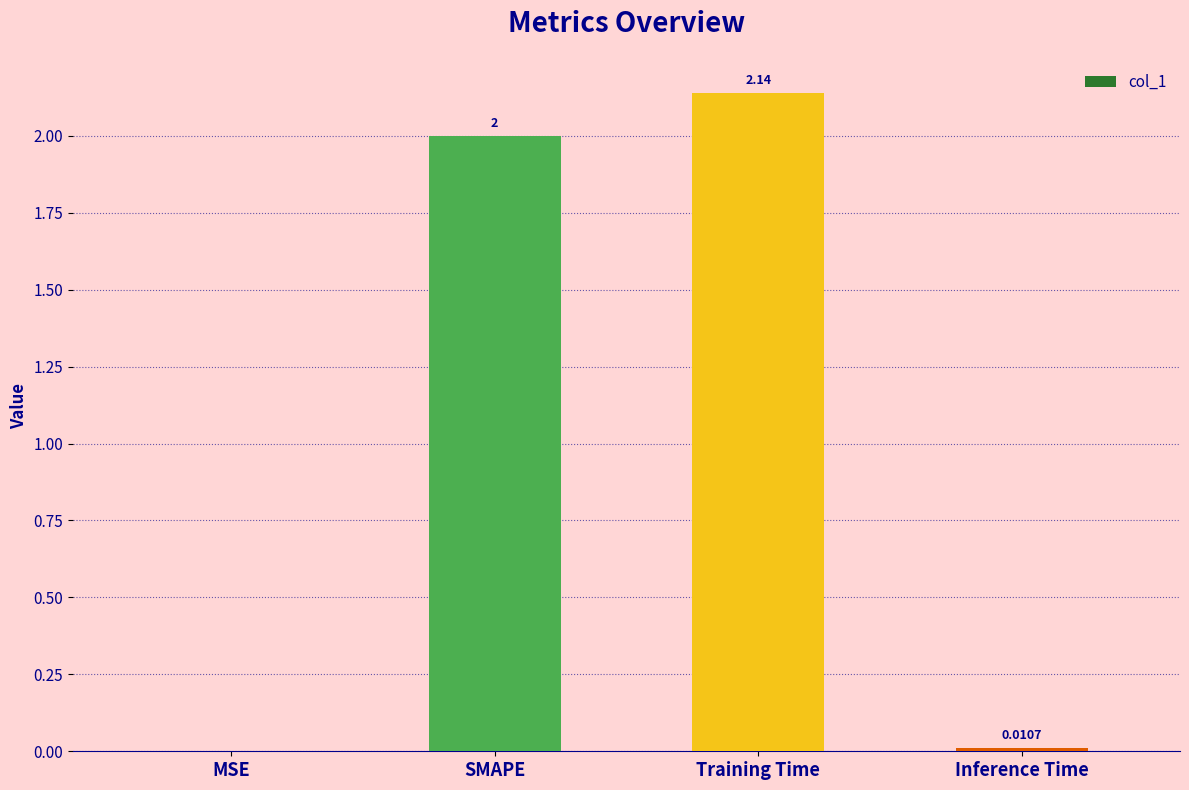

What is the change in value from MSE to SMAPE?

+2.0